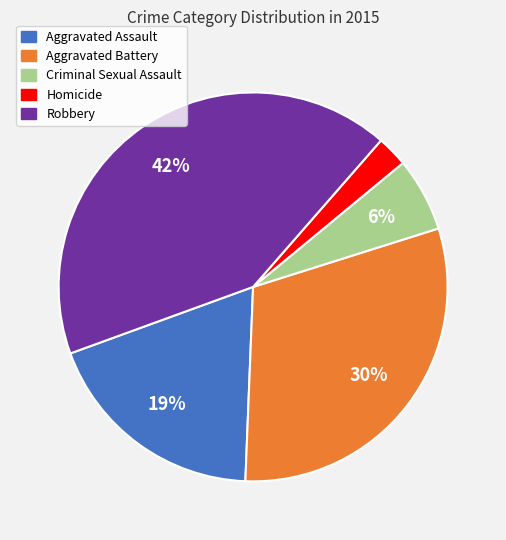

Is the sum of Aggravated Battery and Aggravated Assault greater than half?

No